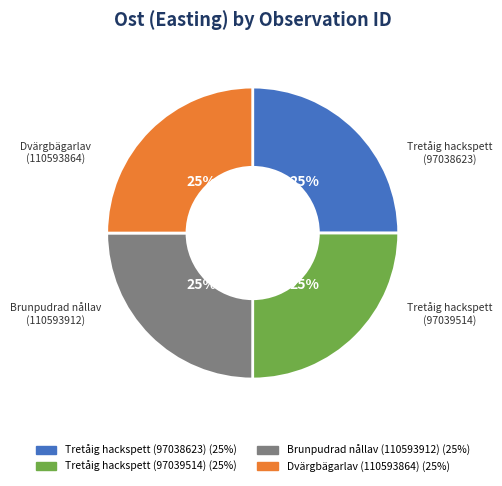

The Brunpudrad nållav (110593912) slice represents 25% of the pie. True or false?

True